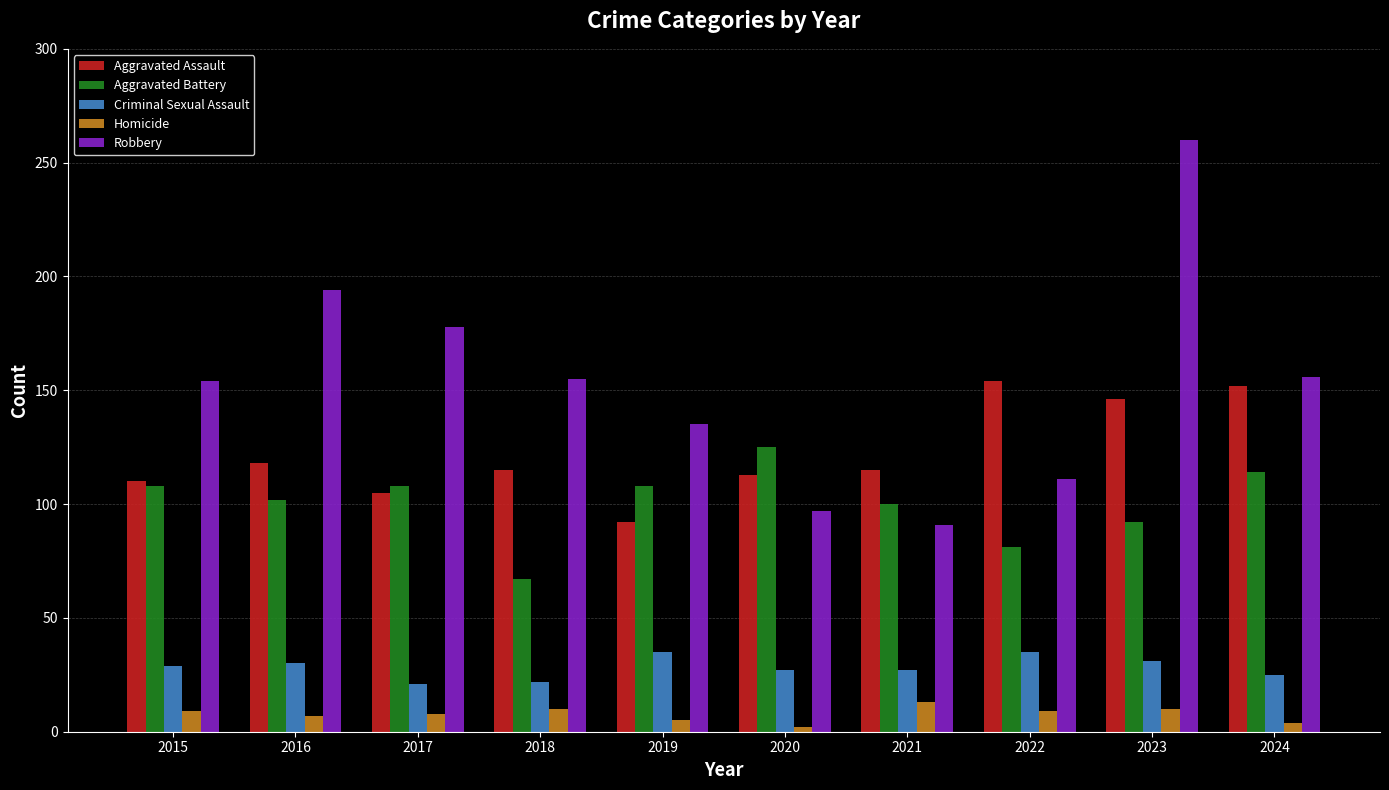

At which category is the sum across all series the highest?

2023